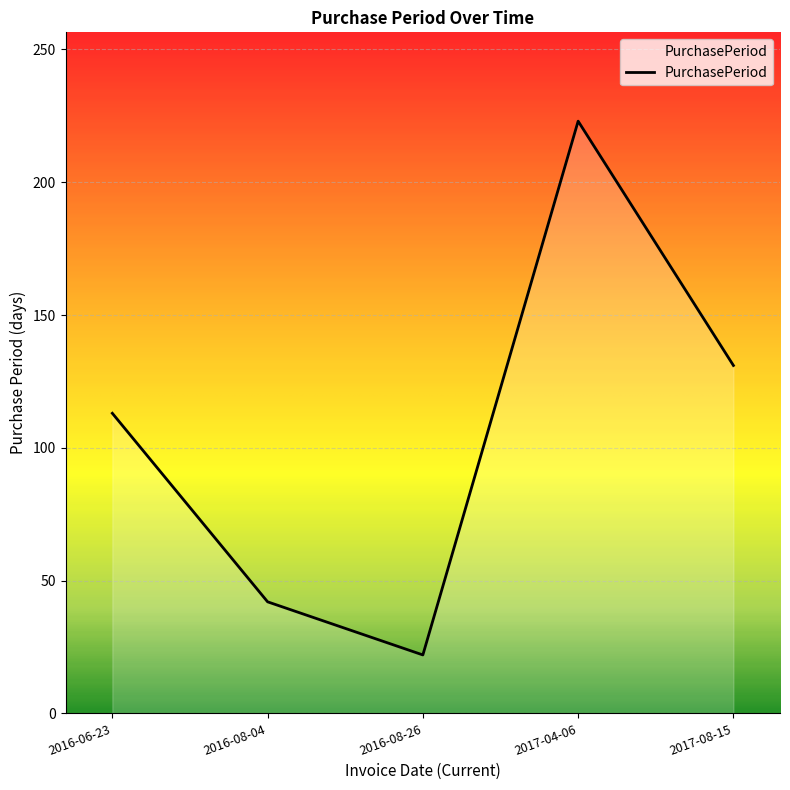

At which category does the data reach its first local valley?

2016-08-26